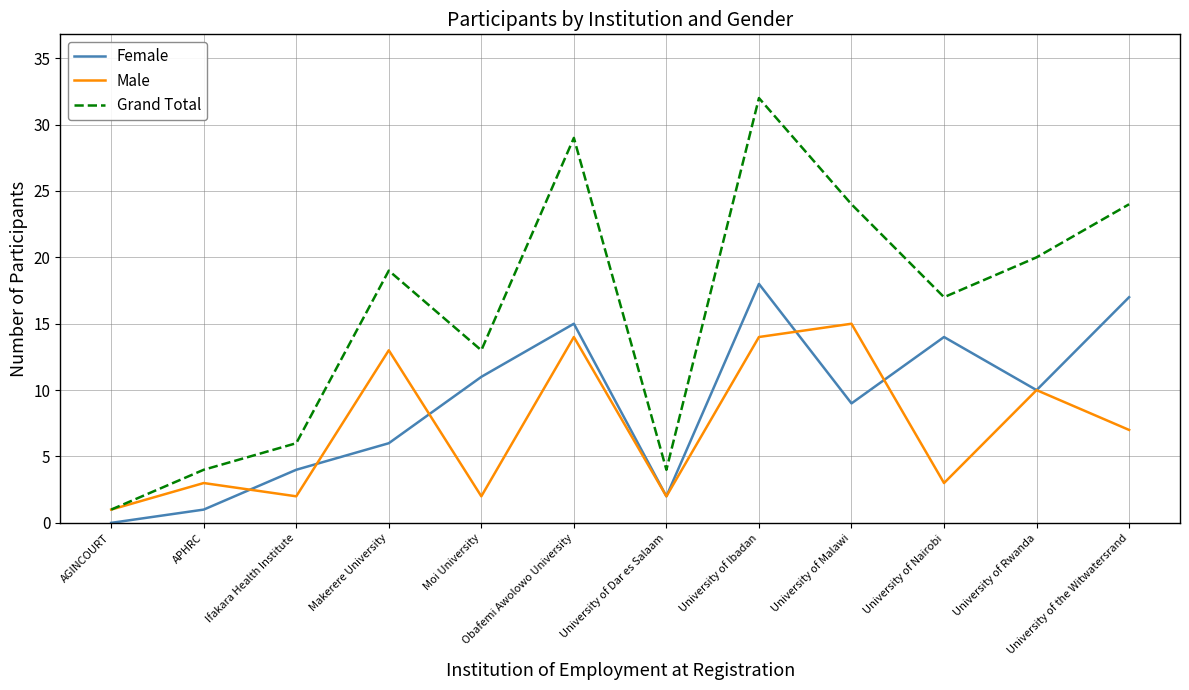

Reading left to right, what are all the values shown in this chart?

Female: 0	1	4	6	11	15	2	18	9	14	10	17
Male: 1	3	2	13	2	14	2	14	15	3	10	7
Grand Total: 1	4	6	19	13	29	4	32	24	17	20	24